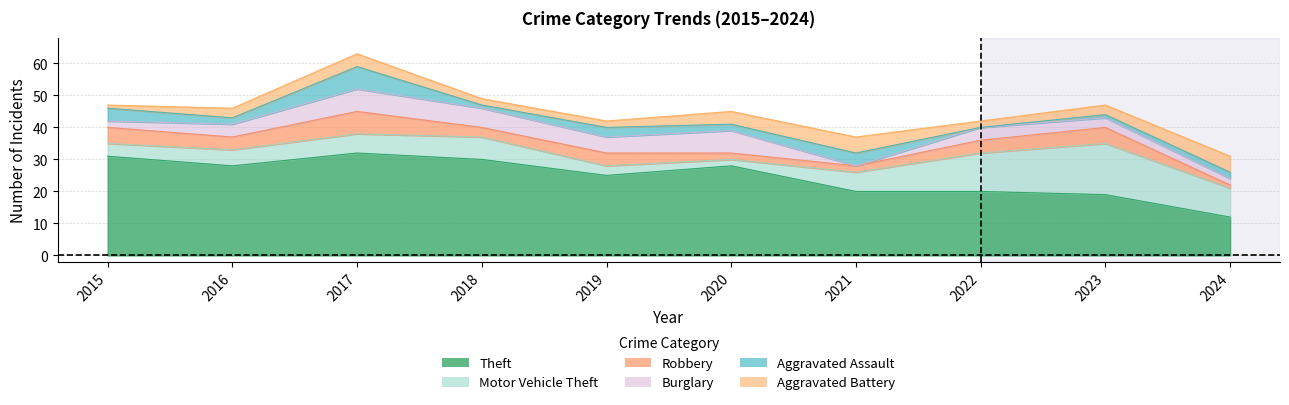

True or false: Theft and Motor Vehicle Theft cross at least once.

False